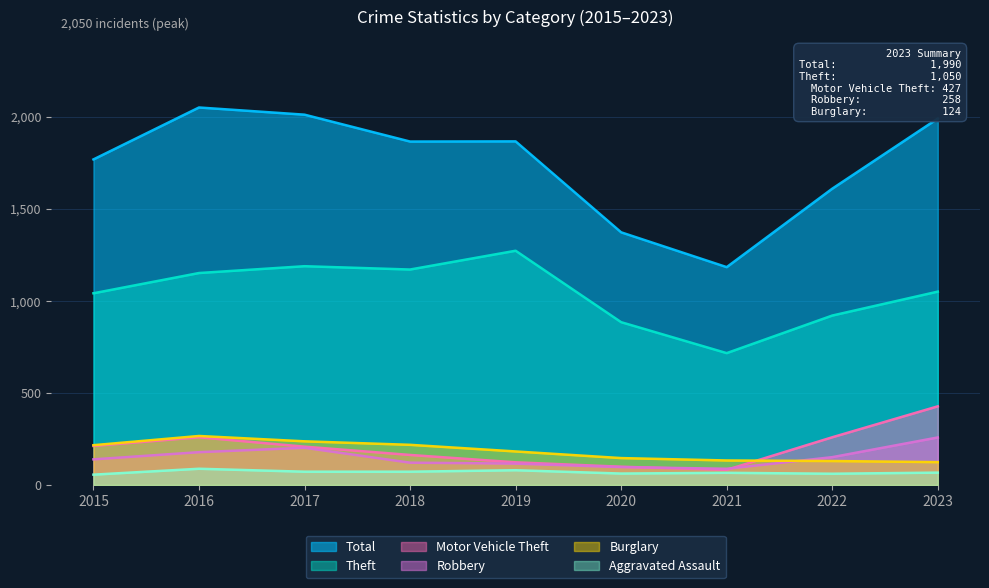

True or false: Robbery and Aggravated Assault intersect in this chart.

False